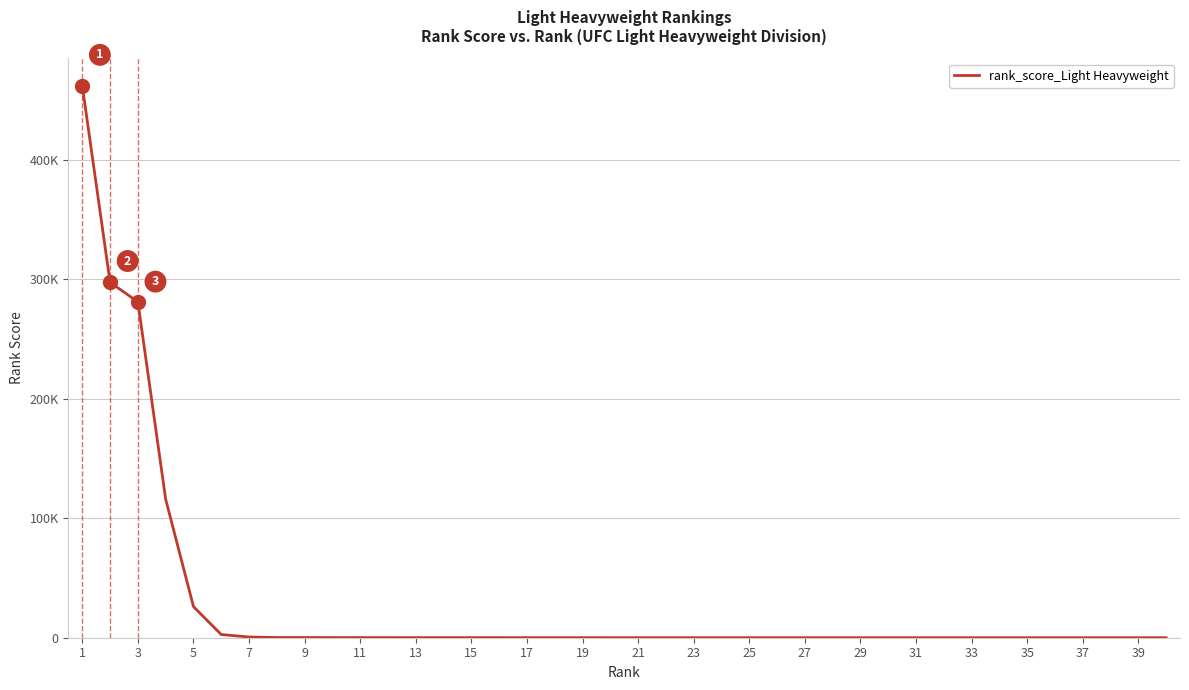

Does the chart display data point markers on the line(s)?

No